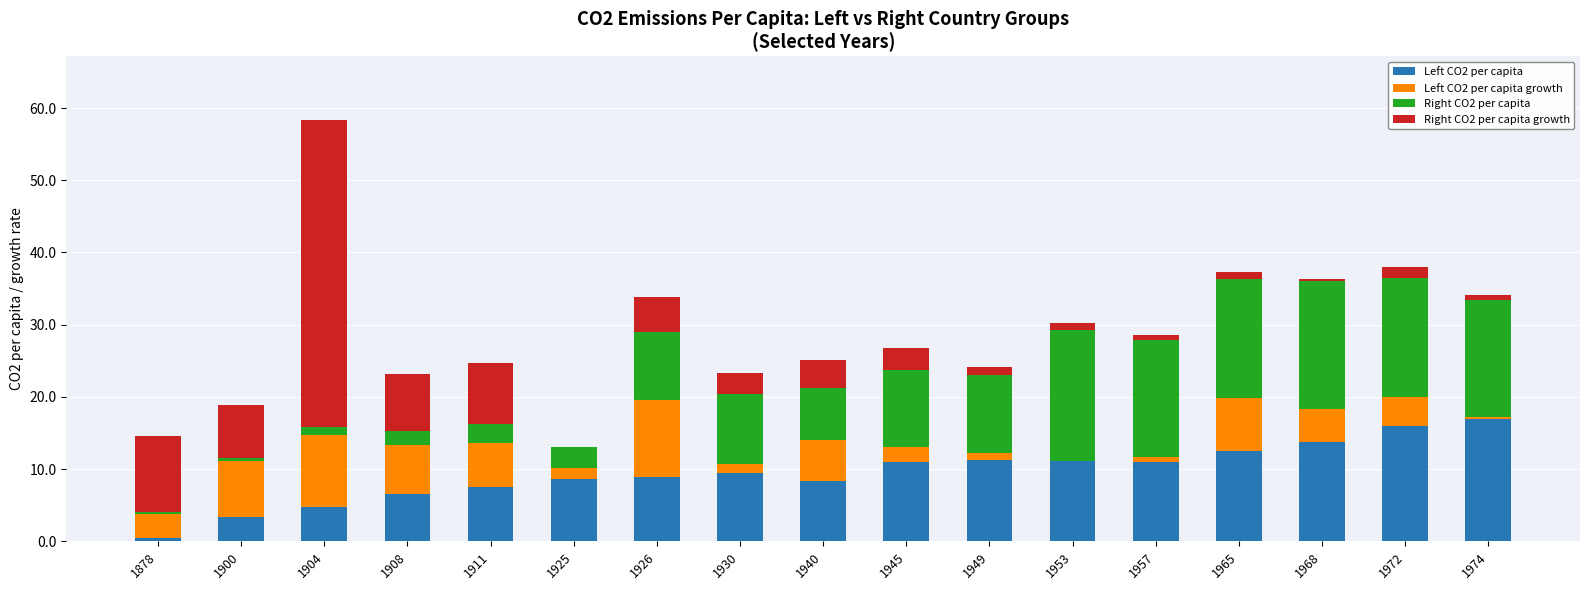

The Left CO2 per capita series shows 7.1 at 1972. True or false?

False